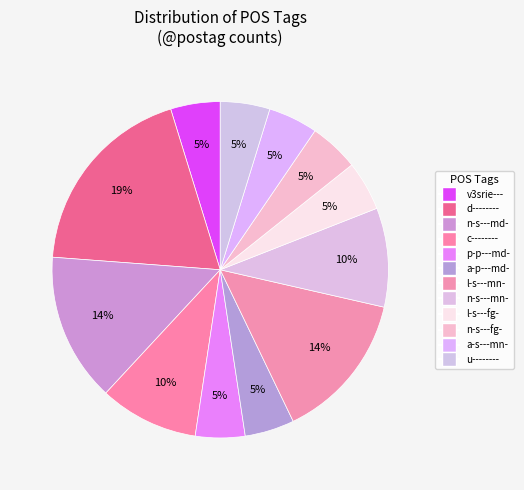

How many segments does this pie chart have?

12